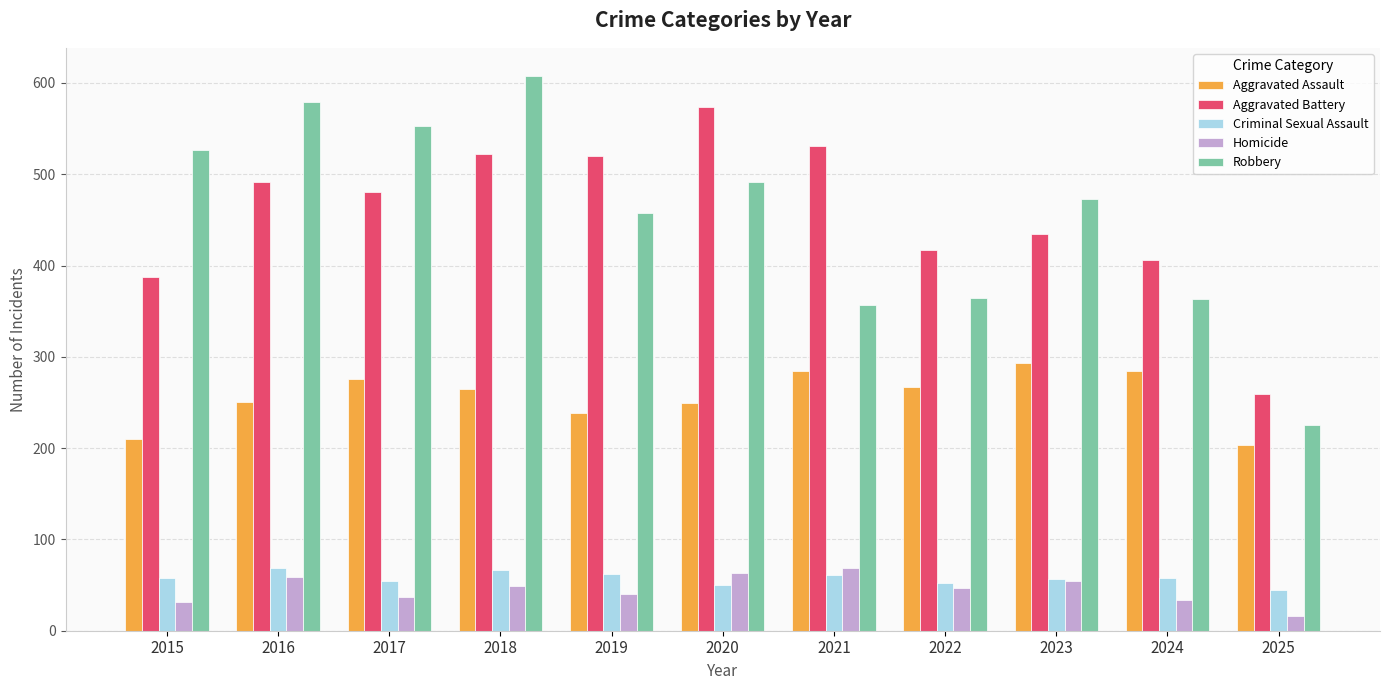

What is the maximum value for Criminal Sexual Assault?

69